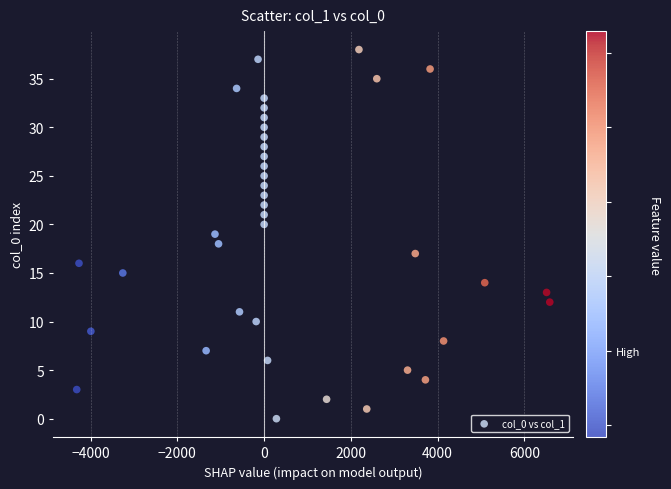

What is the range of Y values (max minus min)?

38